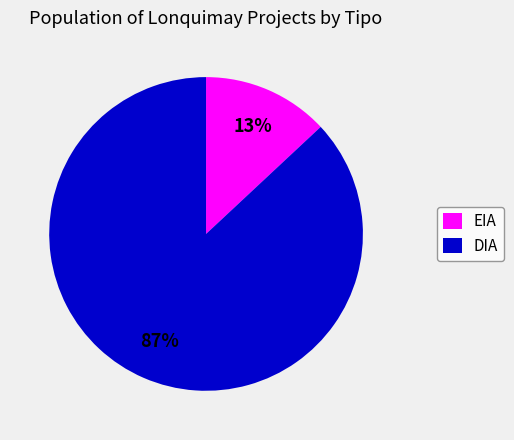

To the nearest percent, what portion does EIA represent?

13%